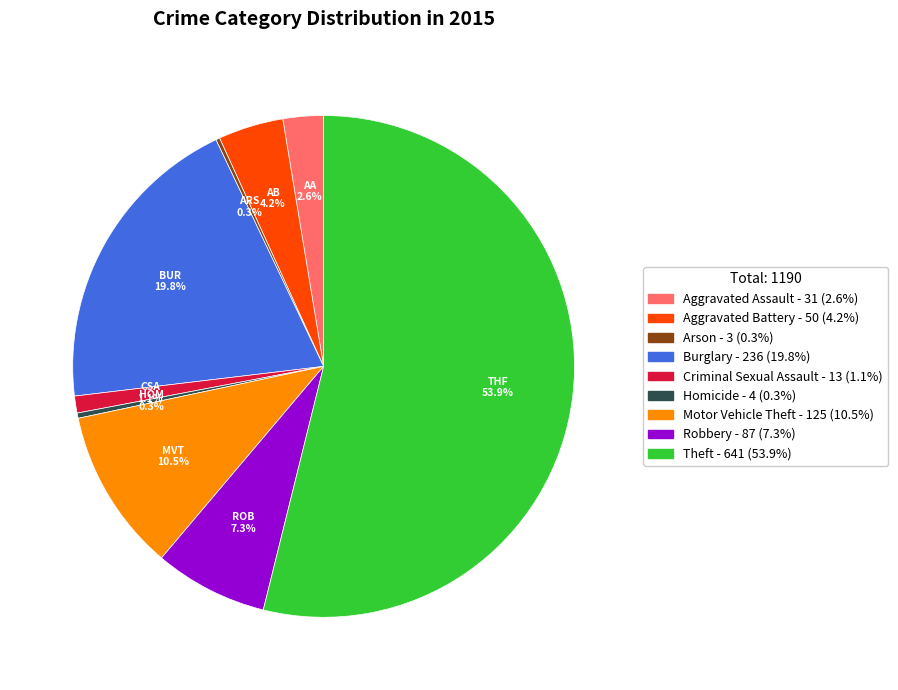

Which slice is the largest?

Theft